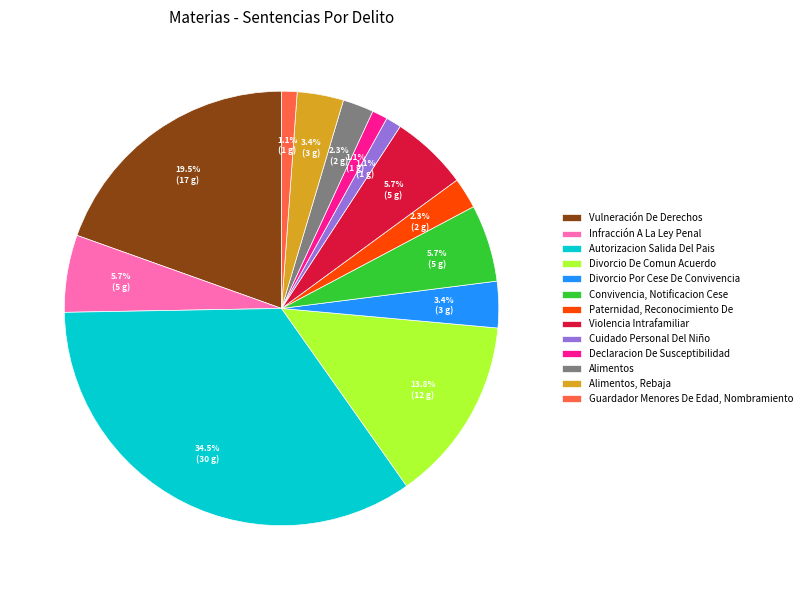

The Paternidad, Reconocimiento De slice represents 8% of the pie. True or false?

False